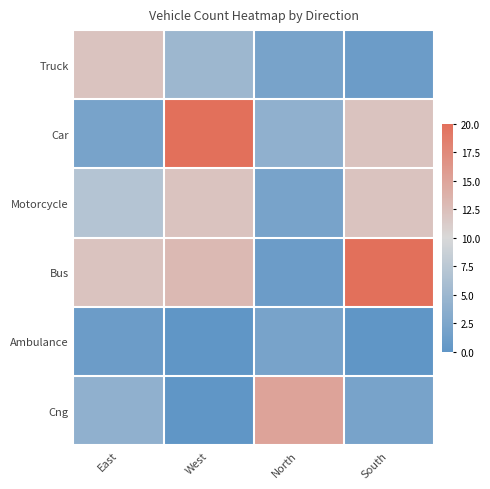

Reading right to left, list all the values displayed in this chart.

Truck: South=1	North=2	West=5	East=12
Car: South=12	North=4	West=20	East=2
Motorcycle: South=12	North=2	West=12	East=7
Bus: South=20	North=1	West=13	East=12
Ambulance: South=0	North=2	West=0	East=1
Cng: South=2	North=15	West=0	East=4